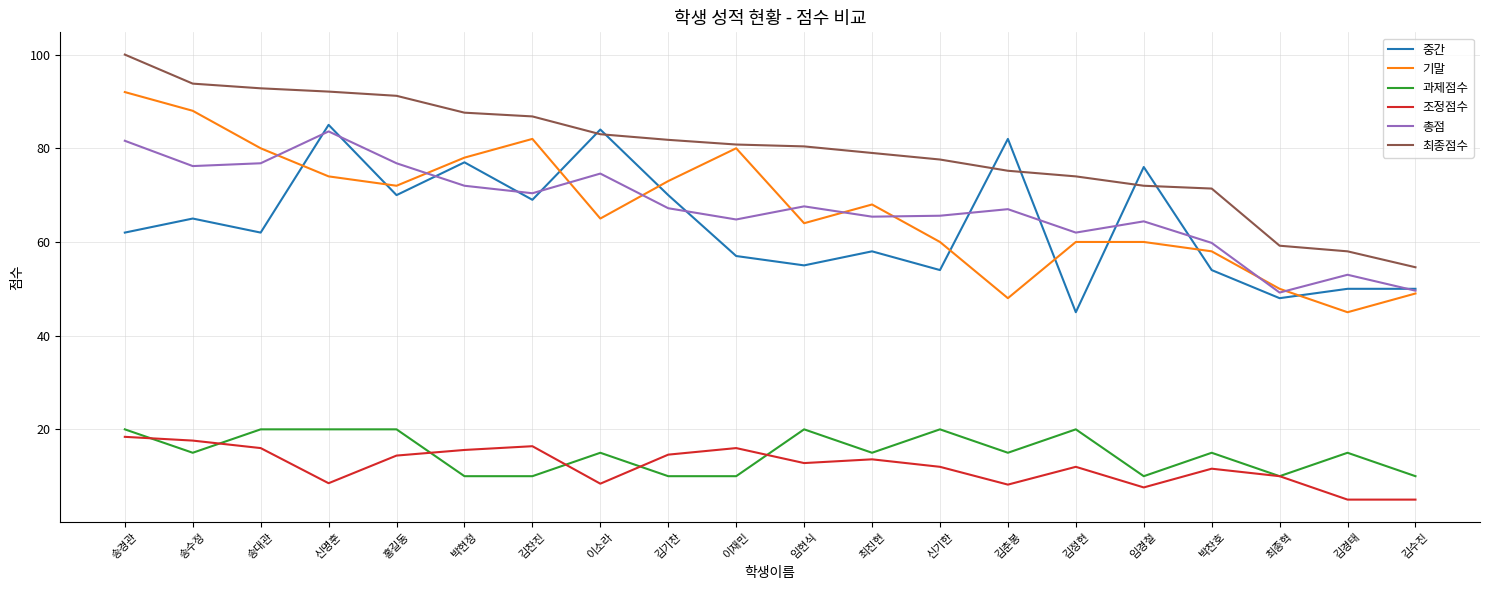

Which series has the widest spread of values?

기말